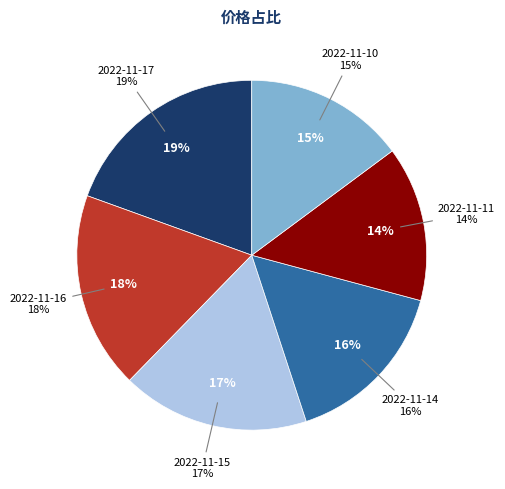

What is the largest slice in the pie chart?

2022-11-17